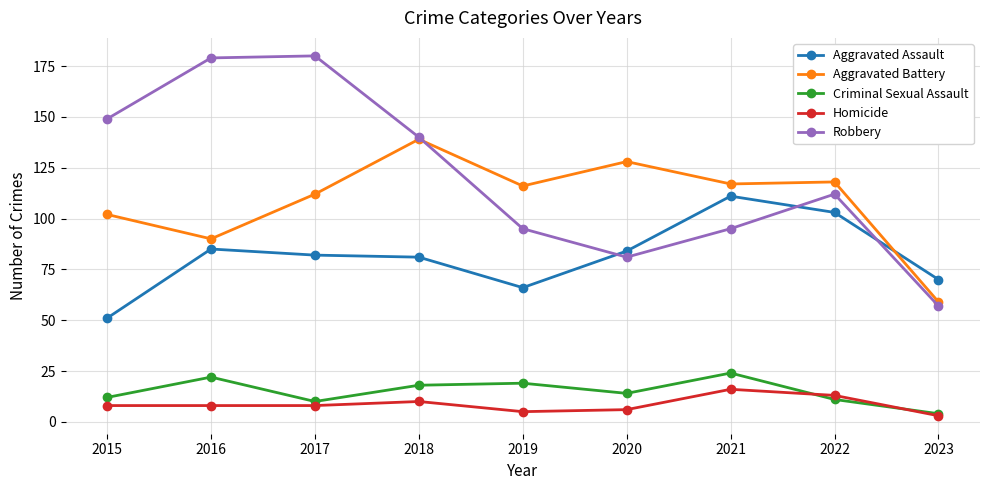

What is the difference between the second highest and second lowest values in the Aggravated Battery series?

38